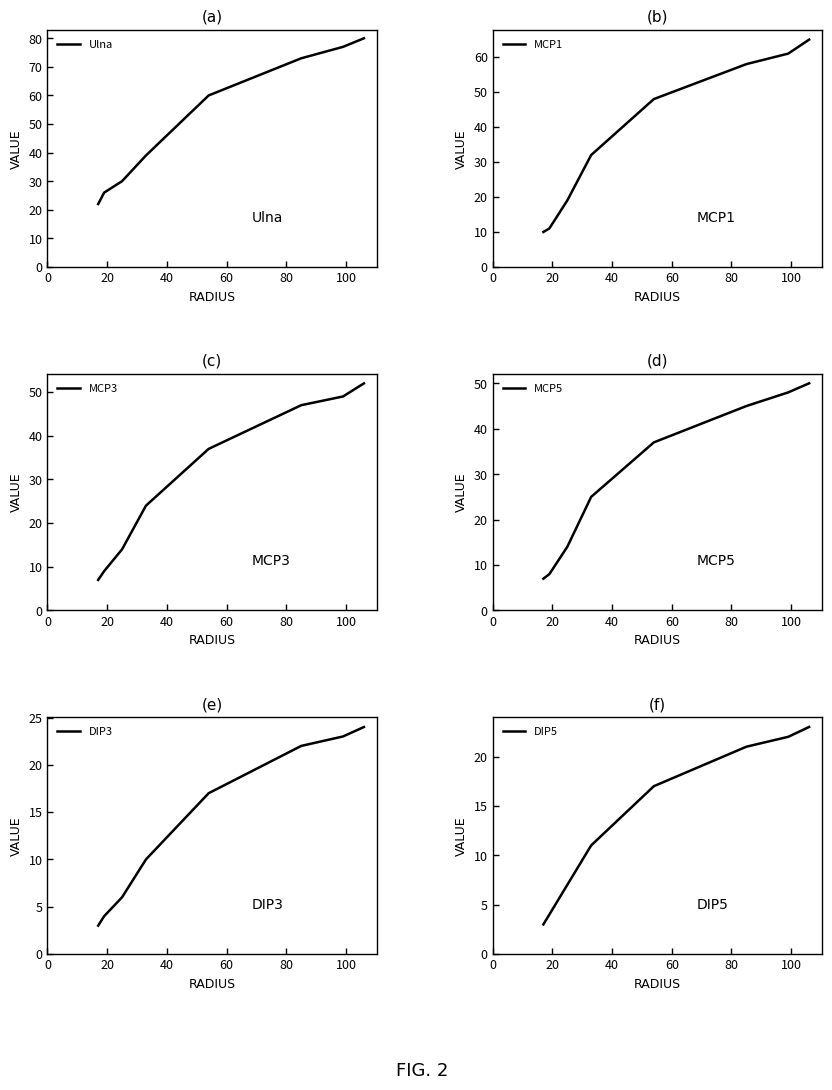

Rank the series by their maximum value, from lowest to highest.

DIP5, DIP3, MCP5, MCP3, MCP1, Ulna